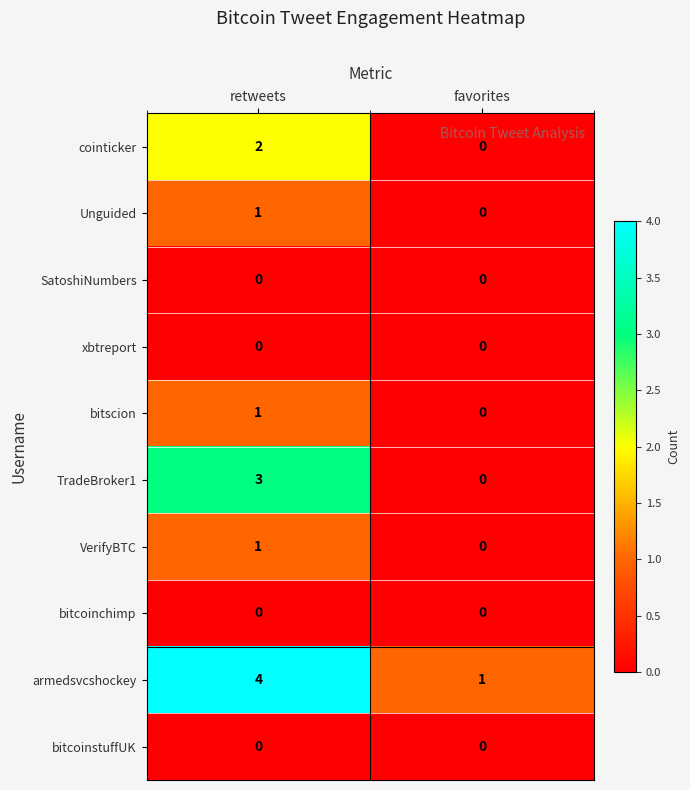

At which category is the sum across all series the highest?

retweets